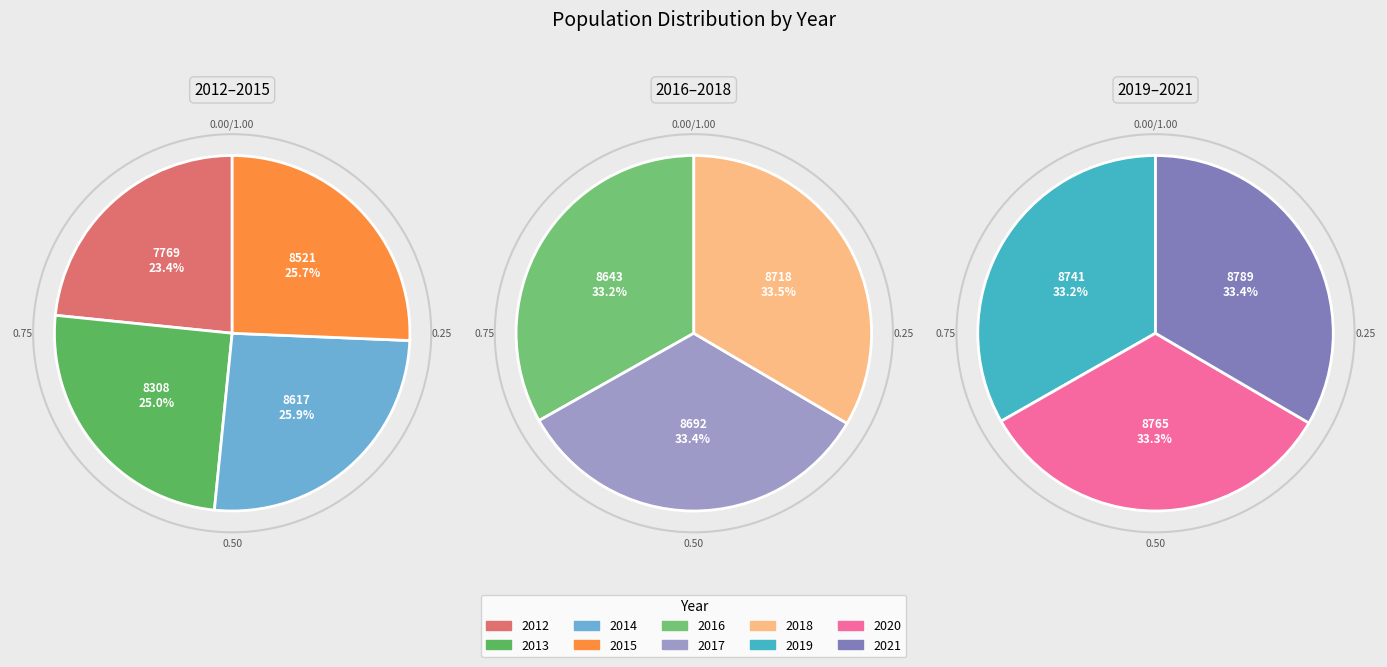

How many slices are in this pie chart?

10